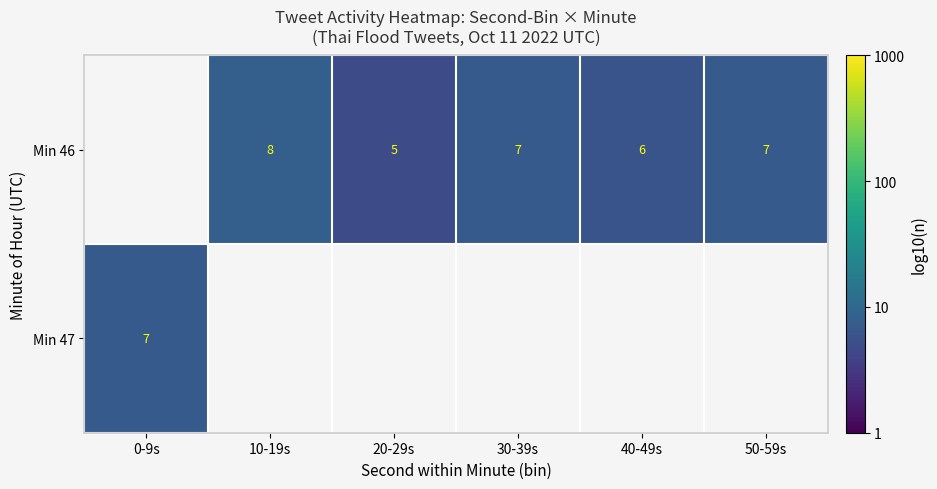

At which label does Min 47 reach its minimum?

0-9s